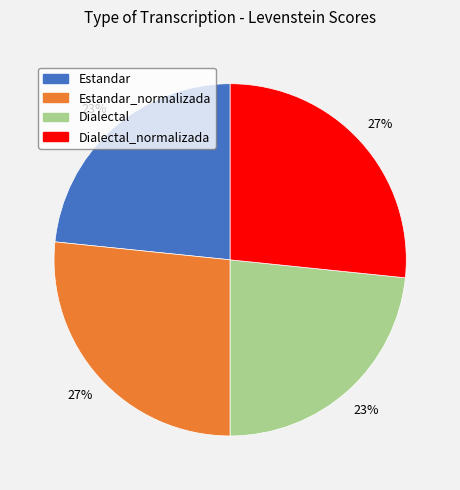

To the nearest percent, what is the average slice percentage?

25%